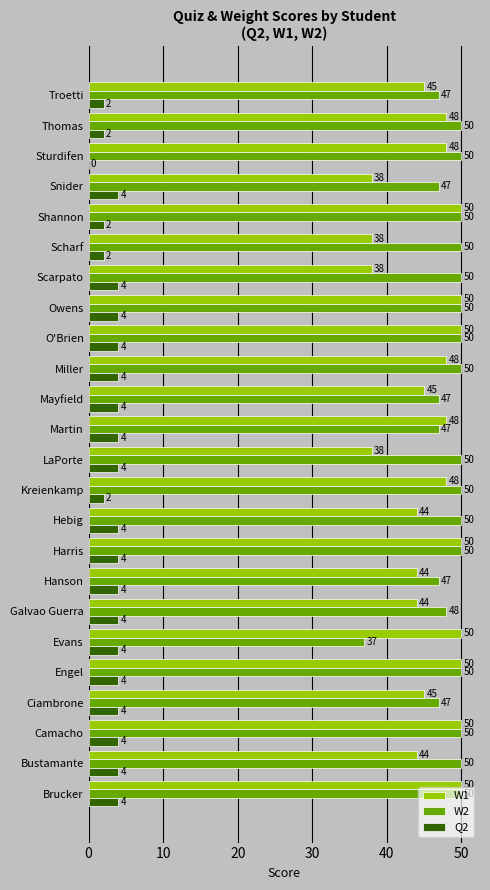

What is the average value of the Q2 series?

3